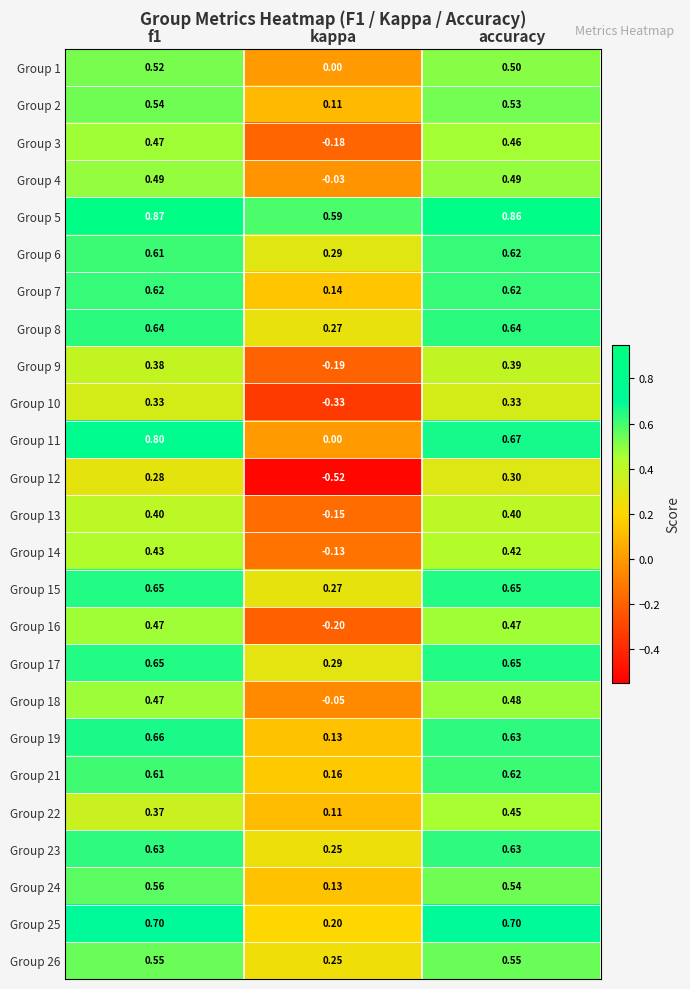

At which category does the chart reach its minimum across all series?

kappa